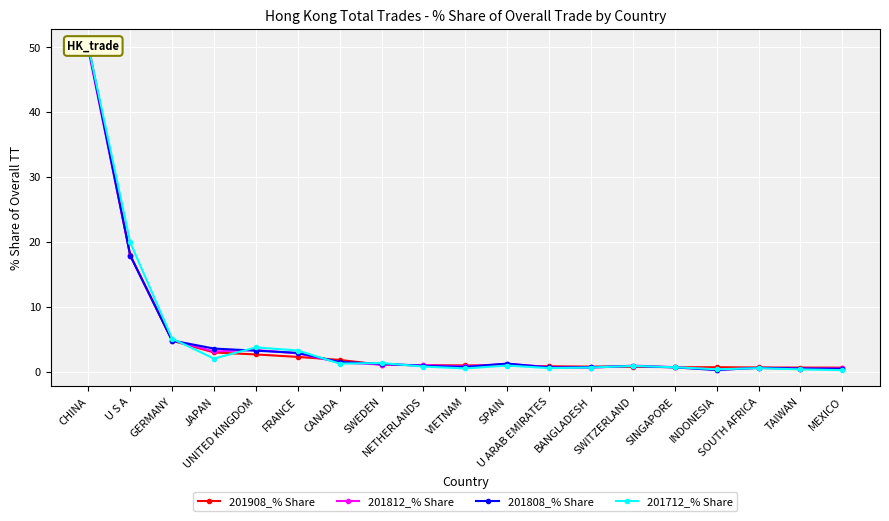

What value does the 201908_% Share series have at TAIWAN?

0.6